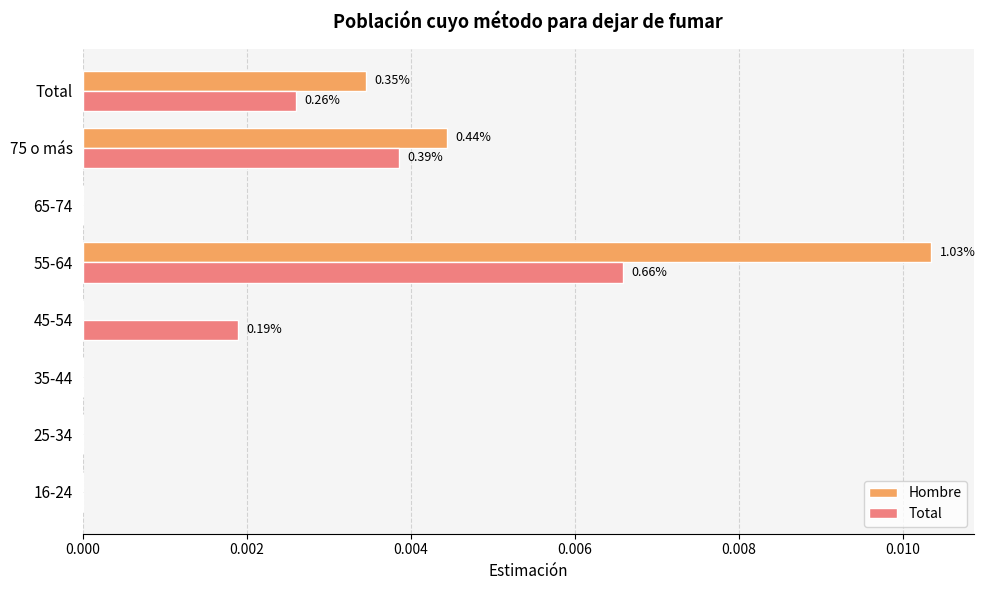

At which category is the sum across all series the highest?

55-64